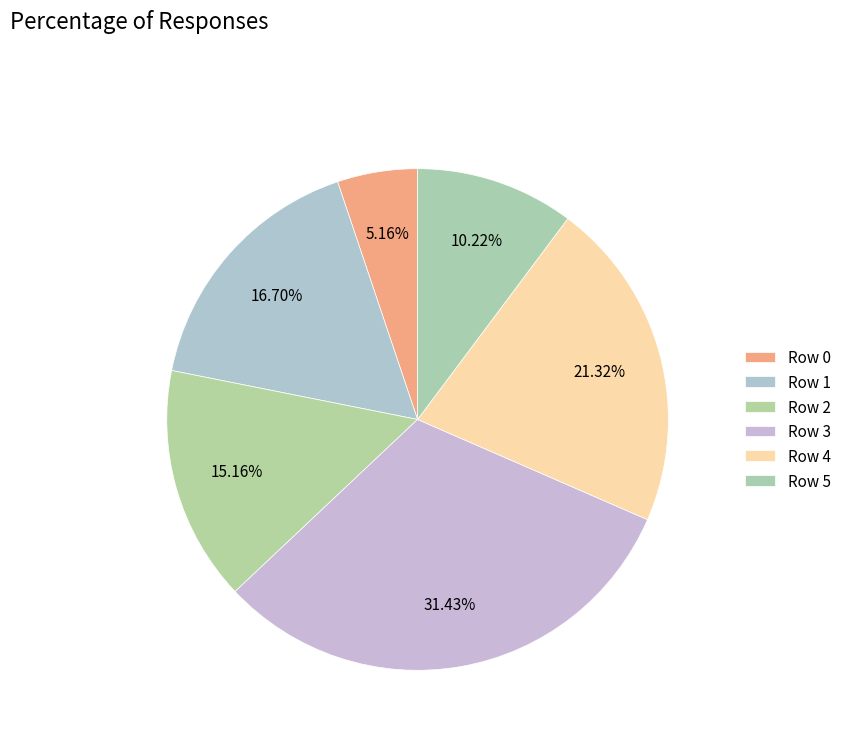

Count the number of slices in the pie.

6